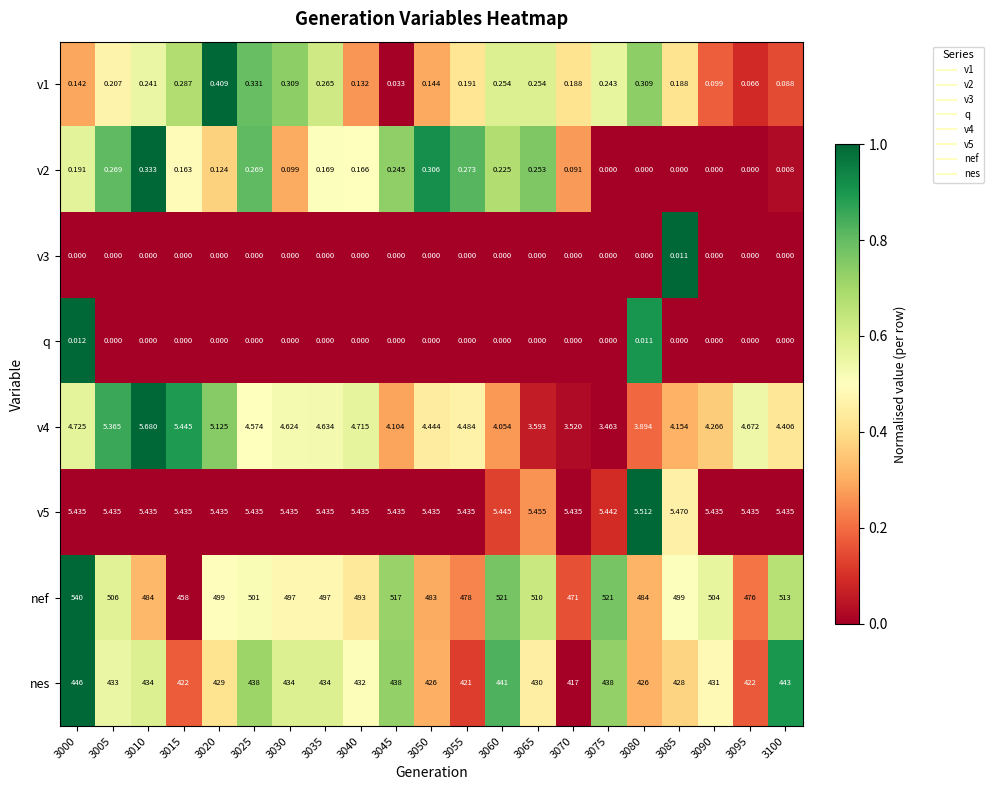

Between 3030 and 3075, which series saw the biggest shift?

nef